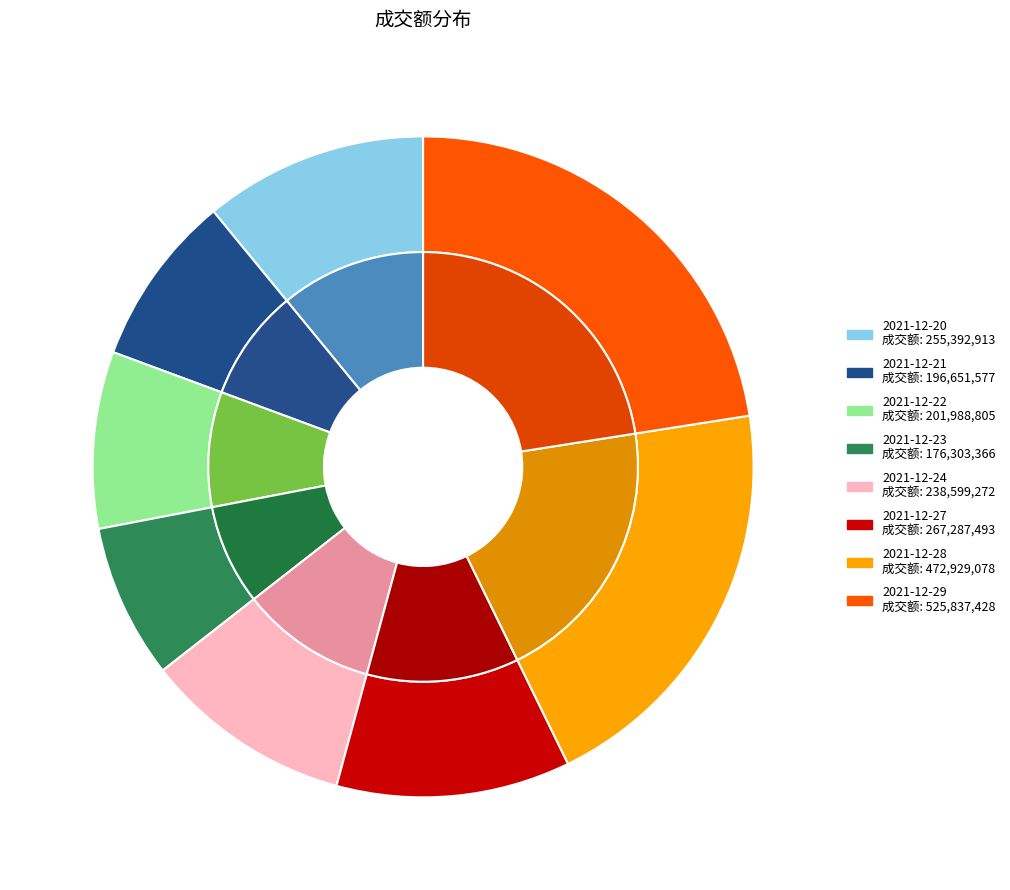

To the nearest percent, what is the average slice percentage?

12%